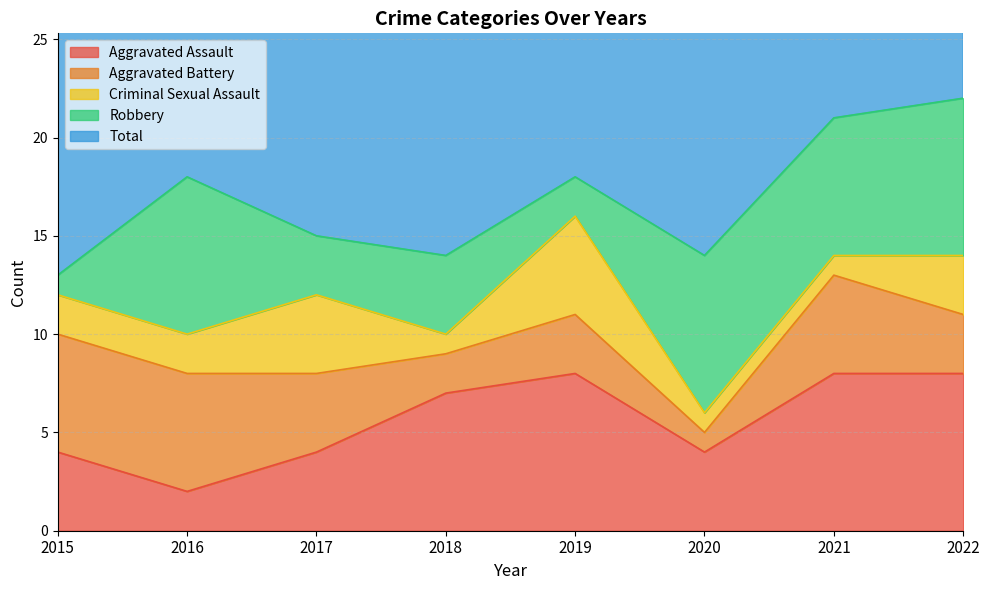

Where does the Criminal Sexual Assault series first go above 2?

2017